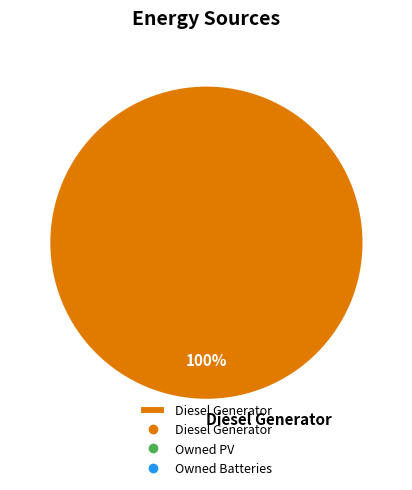

To the nearest percent, what percentage of the pie is Diesel Generator?

100%